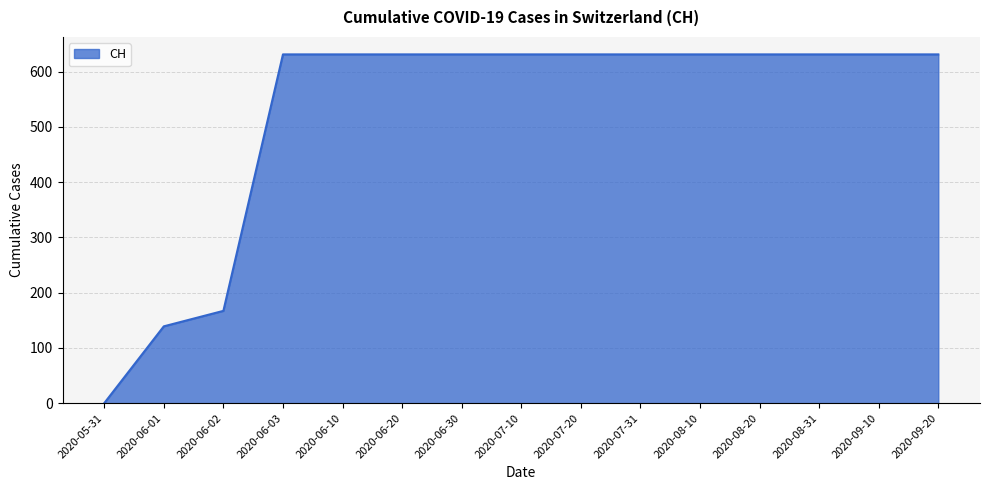

Reading left to right, list all the values displayed in this chart.

0	139	167	631	631	631	631	631	631	631	631	631	631	631	631